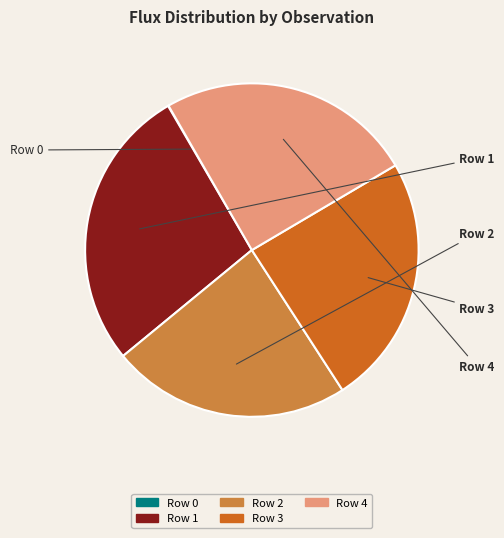

What is the change in value from Row 0 to Row 1?

+455.4